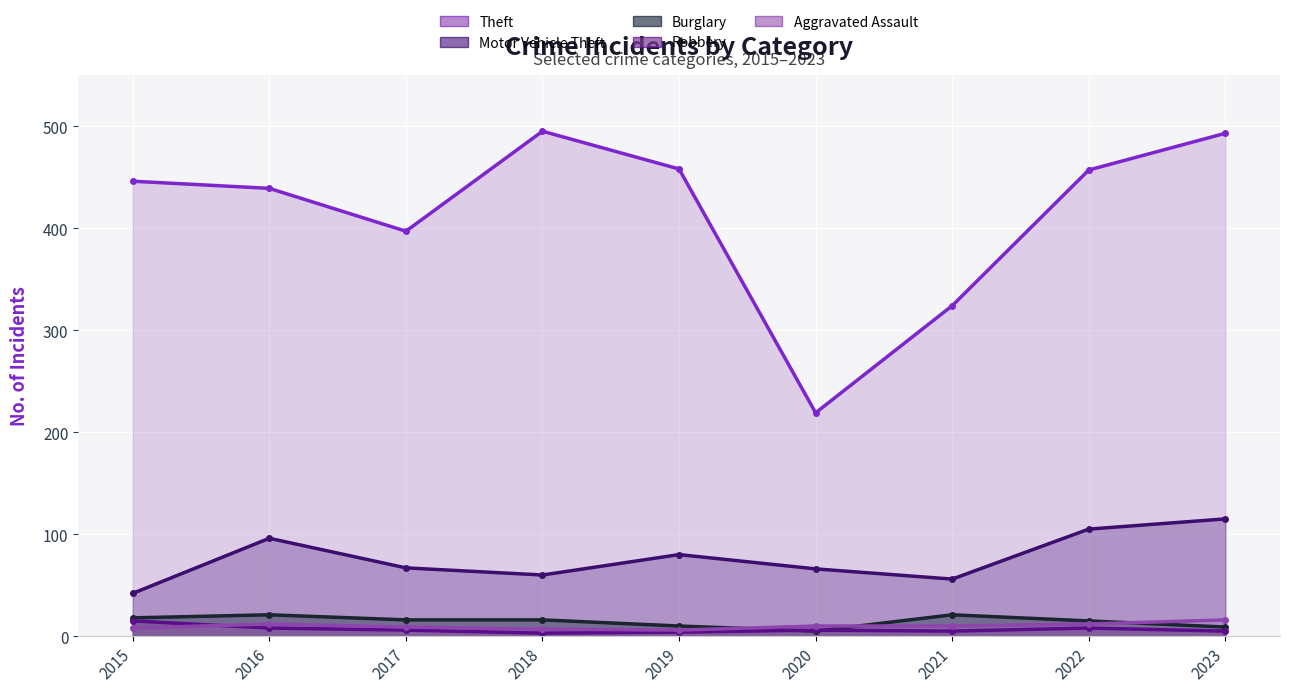

Rank the series at 2017 from lowest to highest value.

Robbery, Aggravated Assault, Burglary, Motor Vehicle Theft, Theft